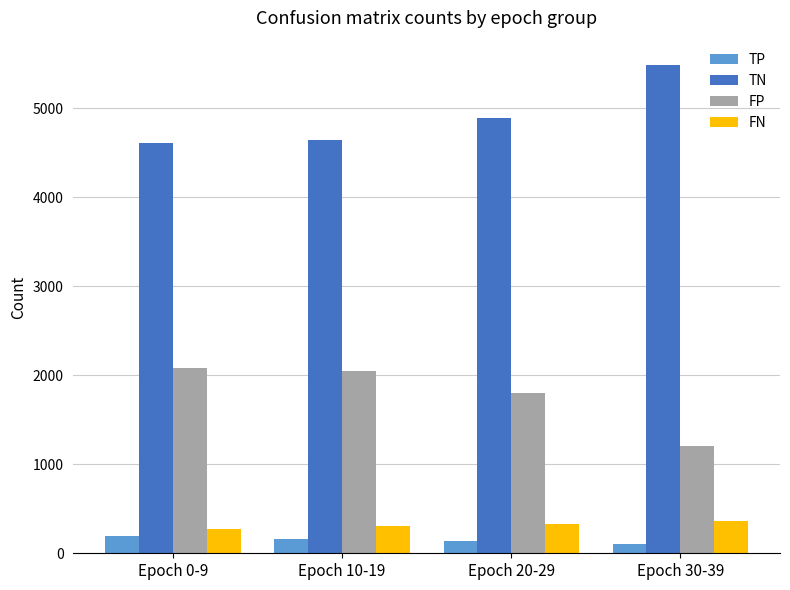

What is the total value across all series at Epoch 10-19?

7150